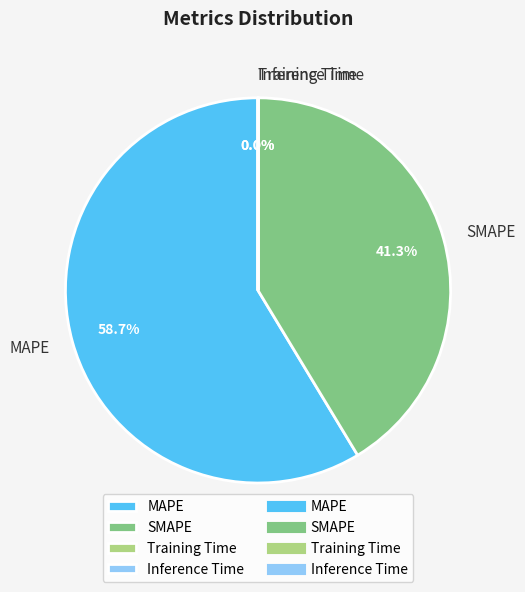

True or false: MAPE accounts for 71% of the total.

False